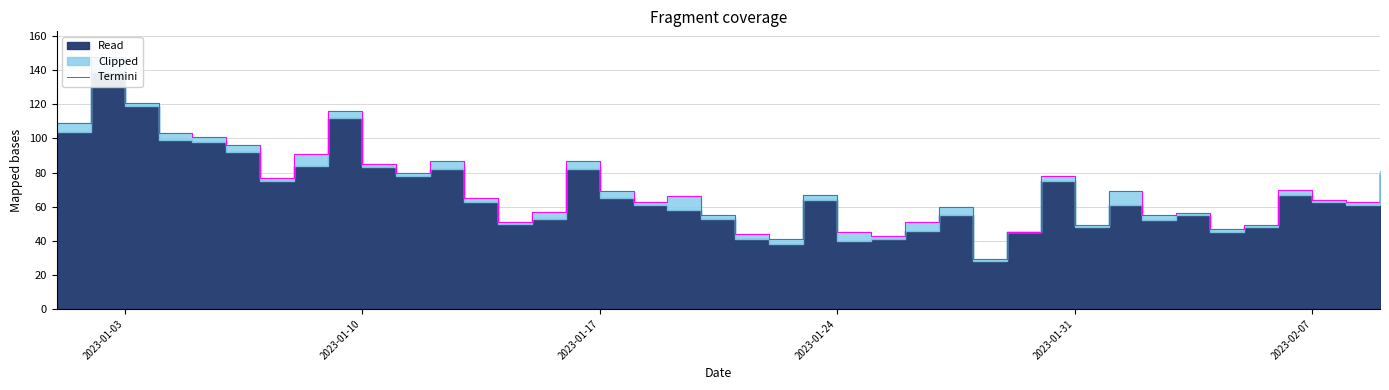

Reading left to right, list all the values displayed in this chart.

109	148	121	103	101	96	77	91	116	85	80	87	65	51	57	87	69	63	66	55	44	41	67	45	43	51	60	29	45	78	49	69	55	56	47	49	70	64	63	81